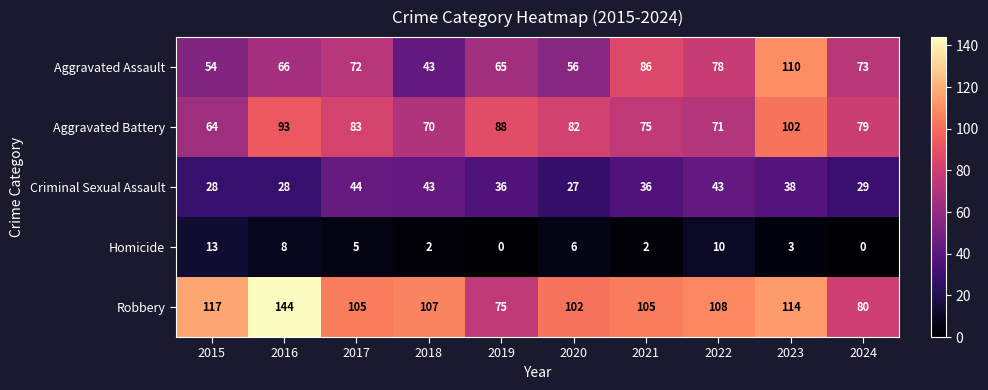

Which series has the widest spread of values?

Robbery